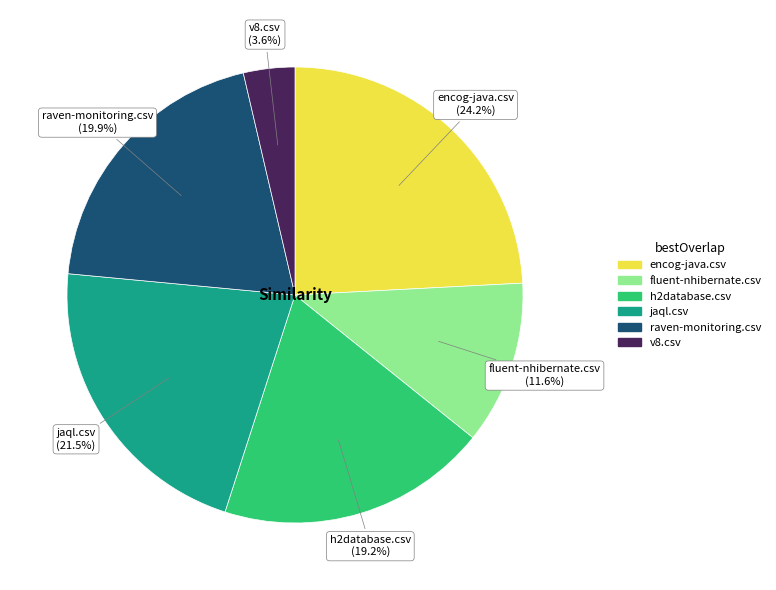

Which category has the smallest portion of the pie?

v8.csv